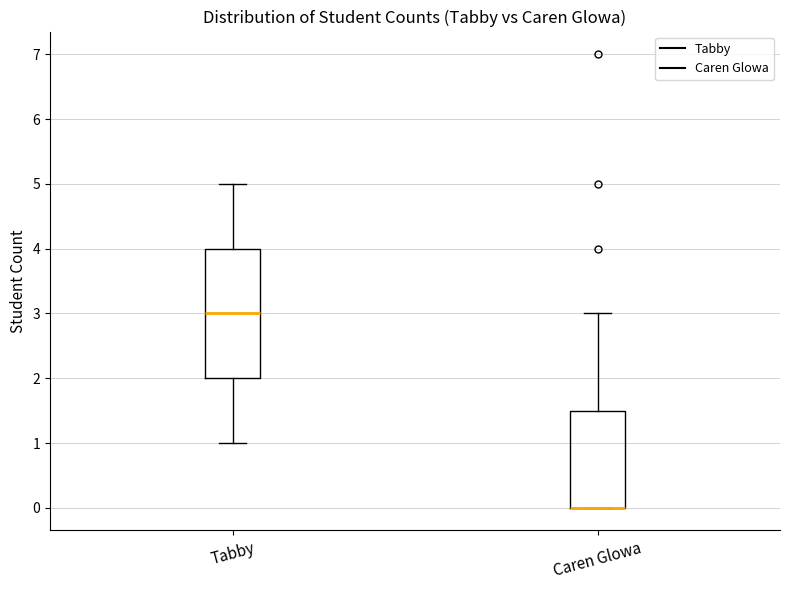

Where is the lower edge of the box for Tabby on the y-axis? The values are not printed on the chart, so give them approximately, as read against the axis.

2.0